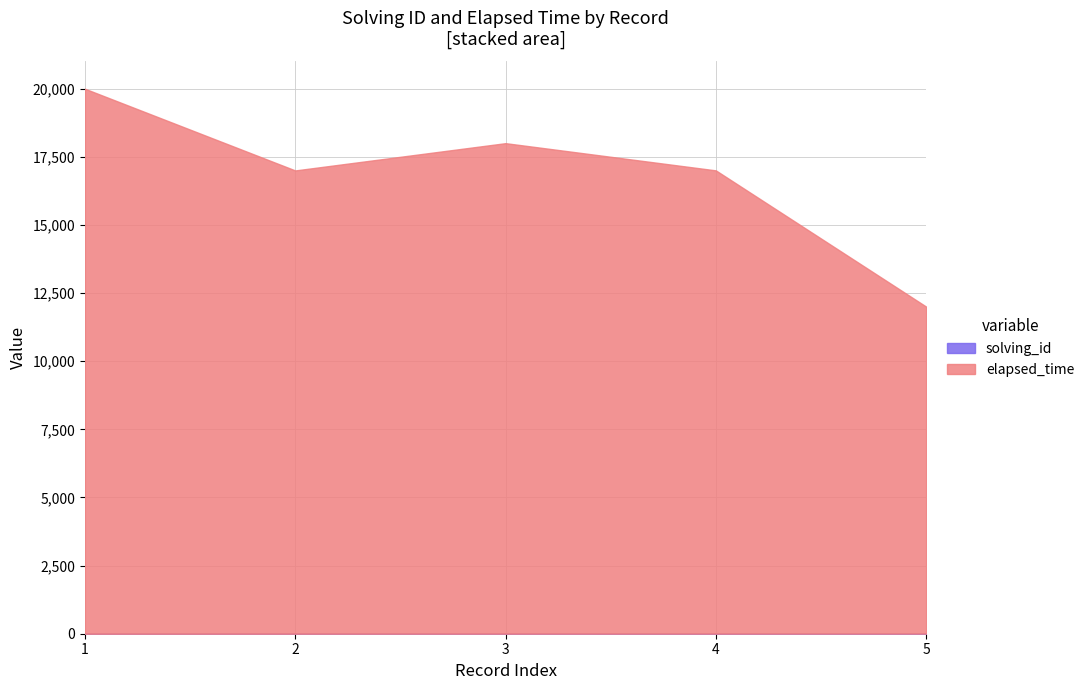

What is the value of the elapsed_time point at the 2nd from the left?

17000